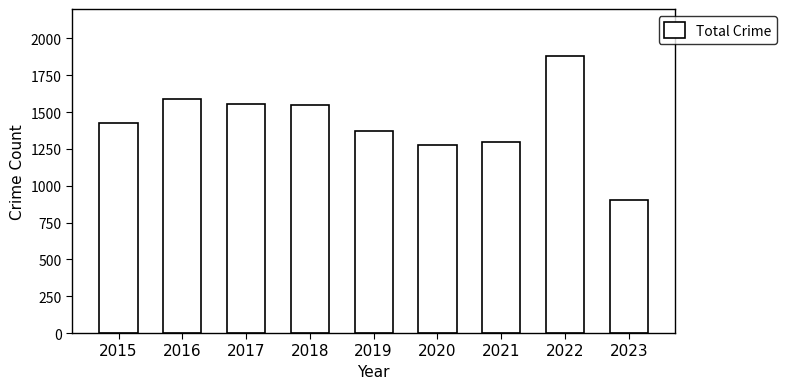

Count the number of data series in this chart.

1